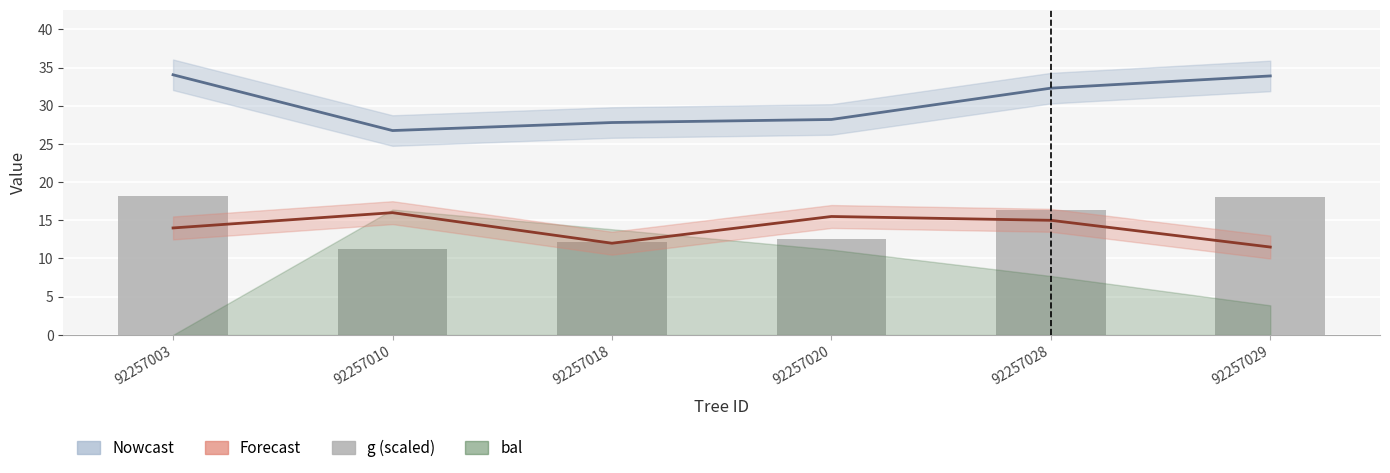

What is the highest value of the h (Forecast) series?

16.0